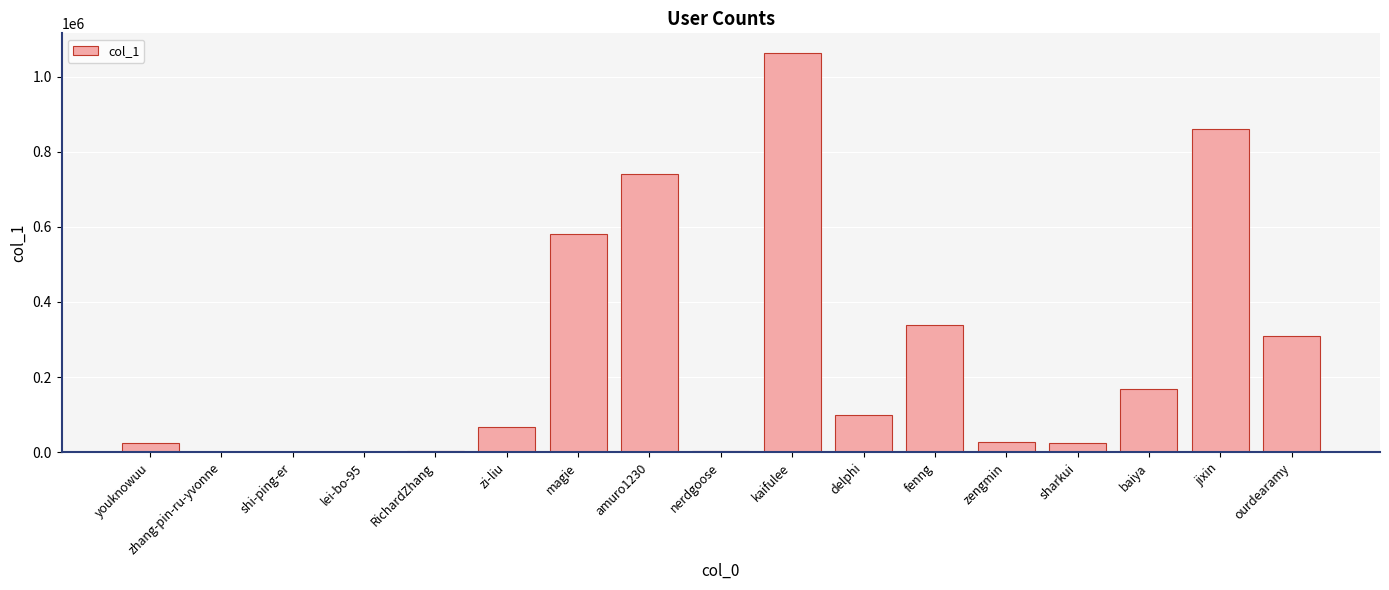

What is the change in value from zhang-pin-ru-yvonne to baiya?

+167466